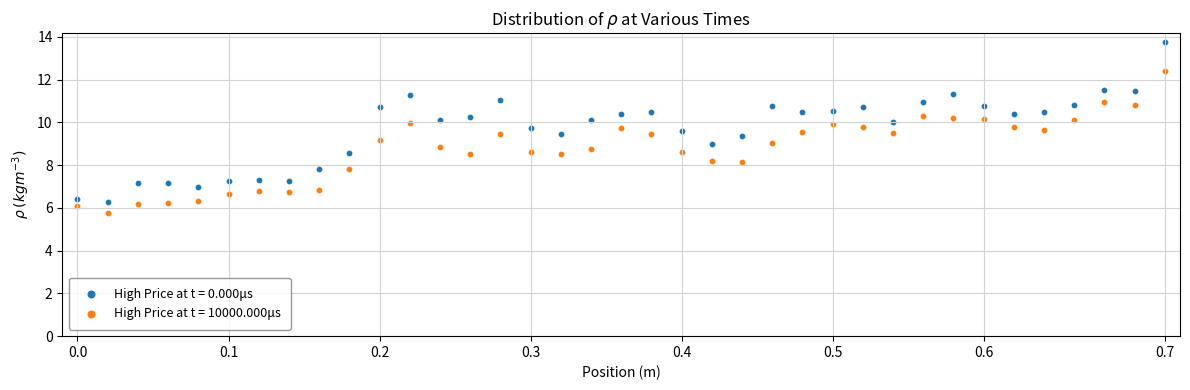

Which series has the widest spread of Y values?

High Price at t = 0.000μs